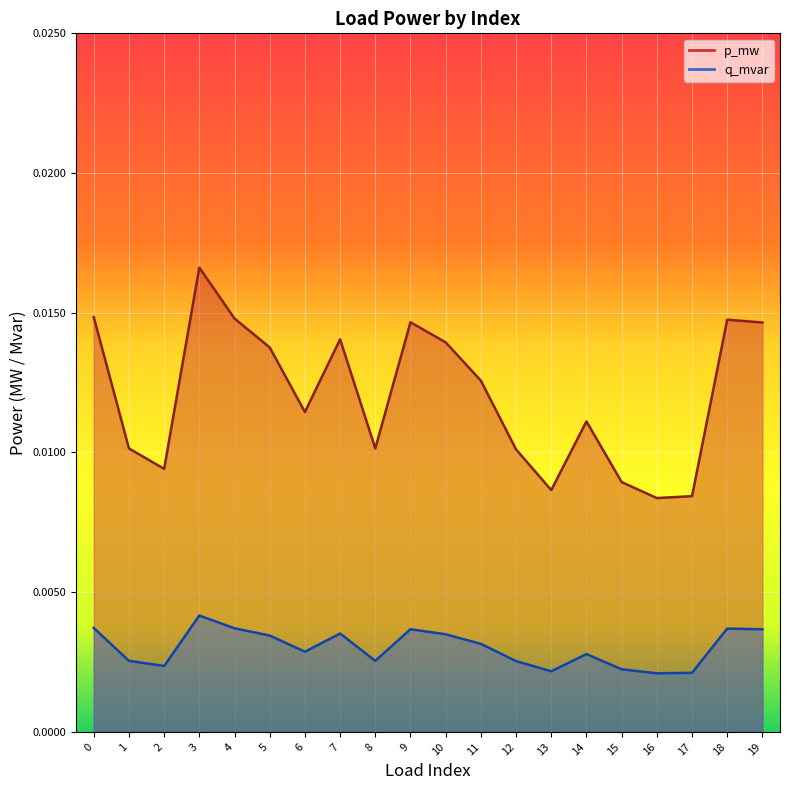

At which label does p_mw reach its peak?

3